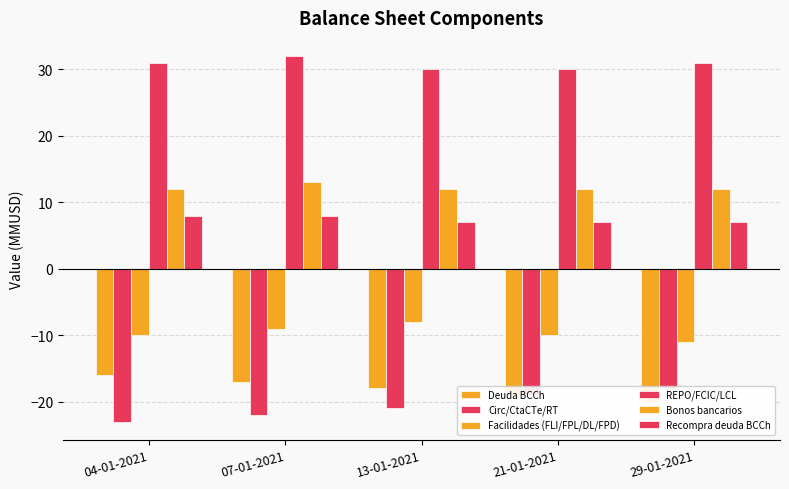

Reading left to right, list all the values displayed in this chart.

Deuda BCCh: -16	-17	-18	-19	-20
Circ/CtaCTe/RT: -23	-22	-21	-19	-18
Facilidades (FLI/FPL/DL/FPD): -10	-9	-8	-10	-11
REPO/FCIC/LCL: 31	32	30	30	31
Bonos bancarios: 12	13	12	12	12
Recompra deuda BCCh: 8	8	7	7	7